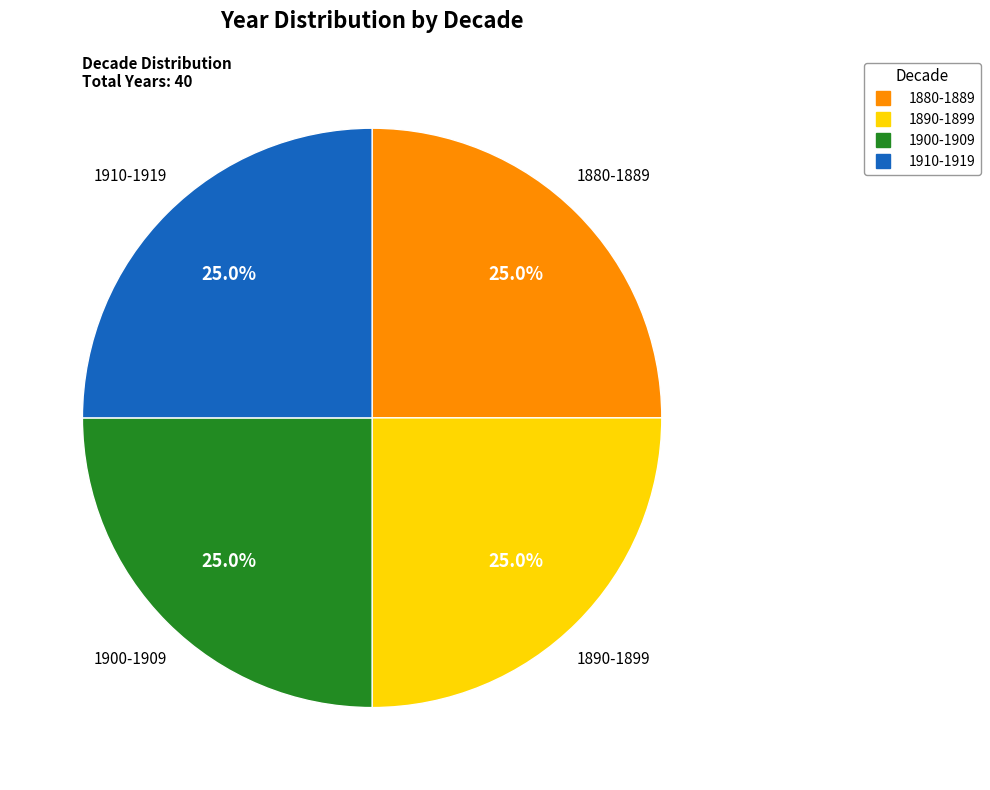

How many slices are in this pie chart?

4